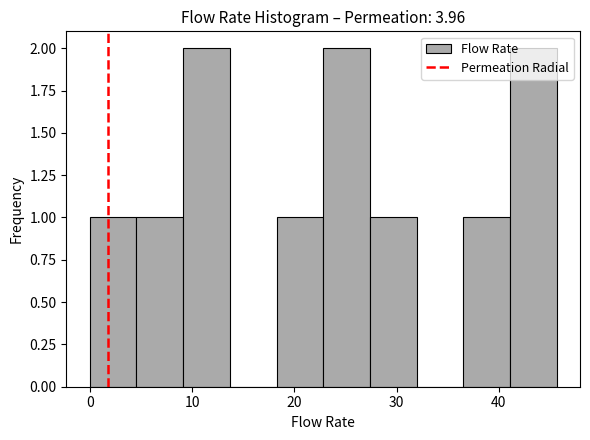

How tall is the bar that spans 23 to 27 on the x-axis? Neither the bar edges nor the heights are printed on the chart, so give them approximately, as read against the axes.

2